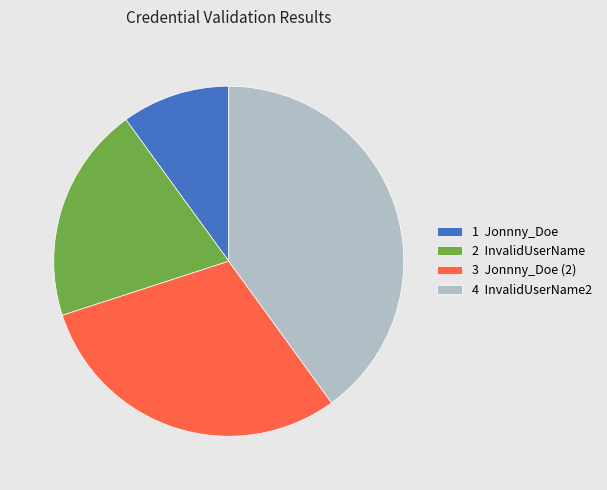

The 2 InvalidUserName slice represents 15% of the pie. True or false?

False